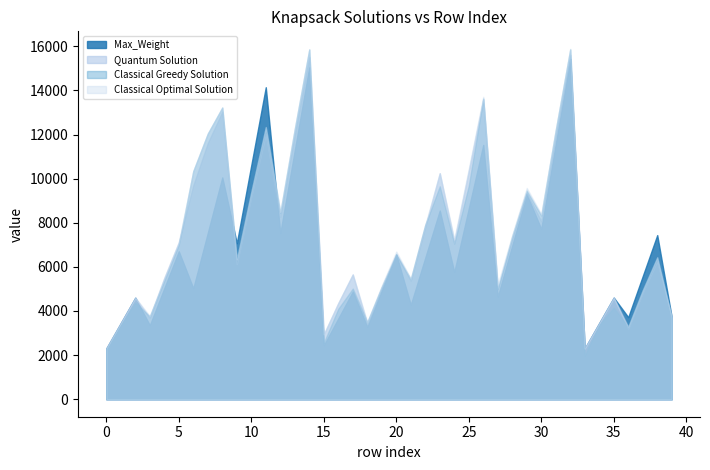

Is the value of Quantum Solution at 18 greater than the value of Classical Optimal Solution at 10?

No